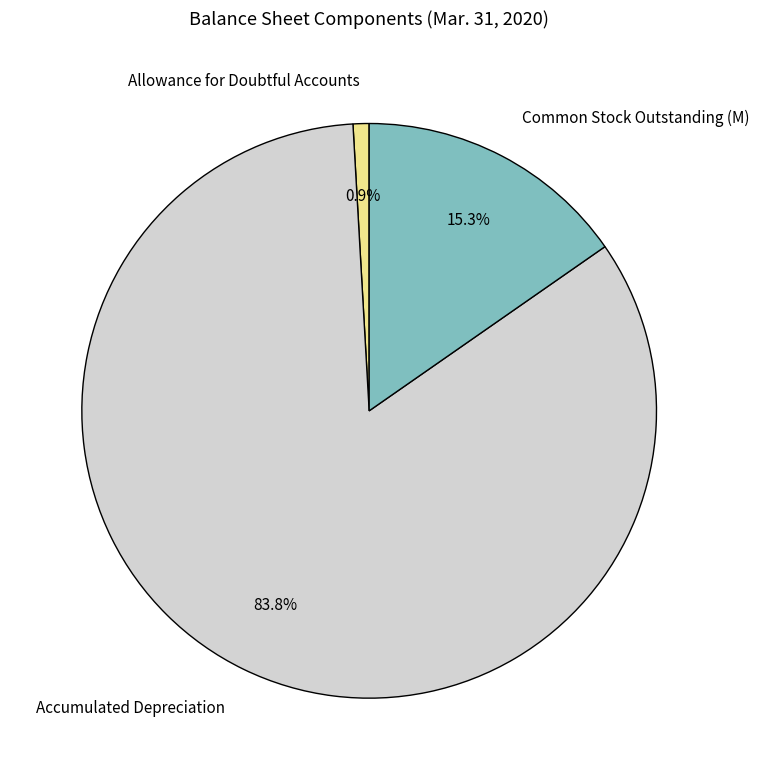

To the nearest percent, what is the average slice percentage?

33%